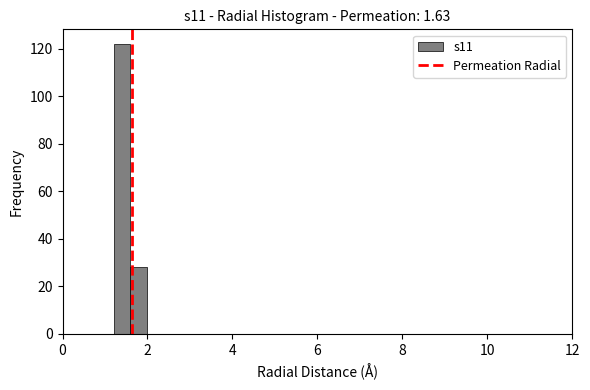

Read against the x-axis, roughly where is the centre of the tallest bar?

1.4